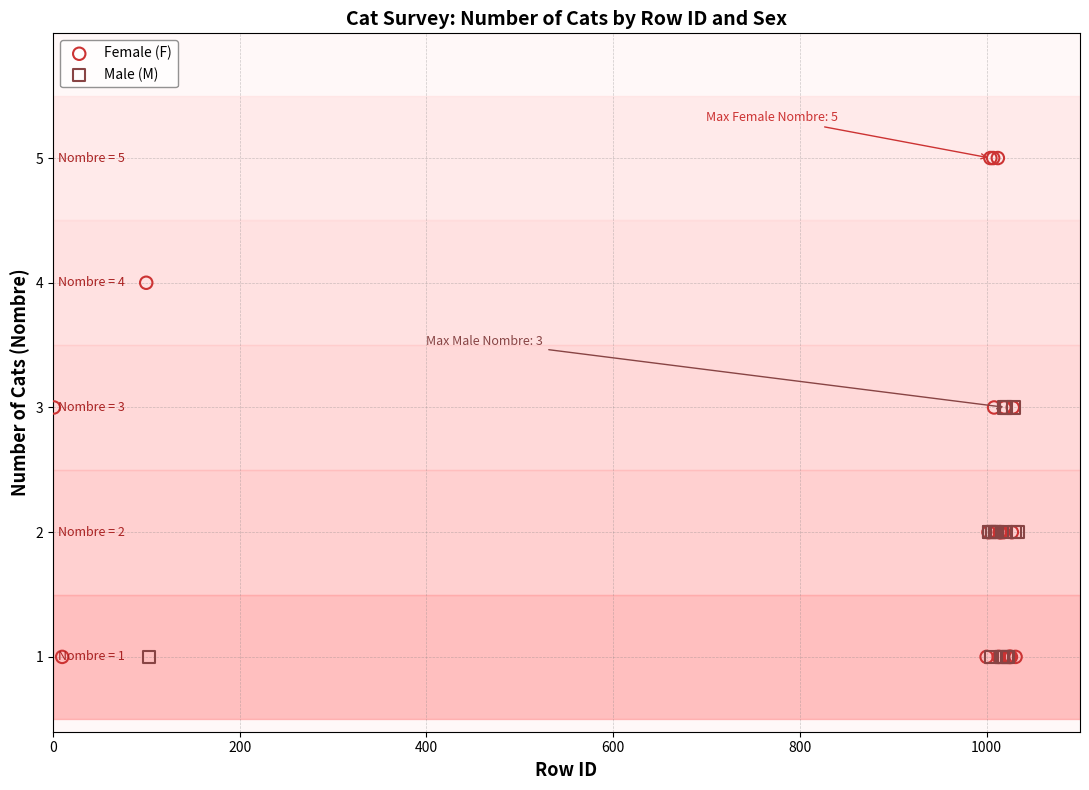

Which series has the largest Y range (max minus min)?

Female (F)